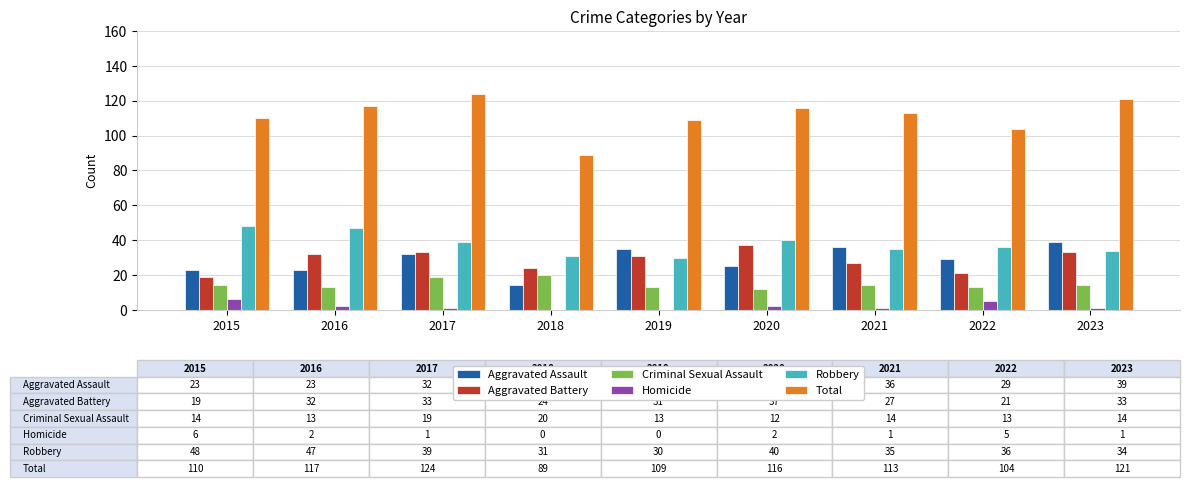

Is it true that Criminal Sexual Assault equals 13 at 2019?

True